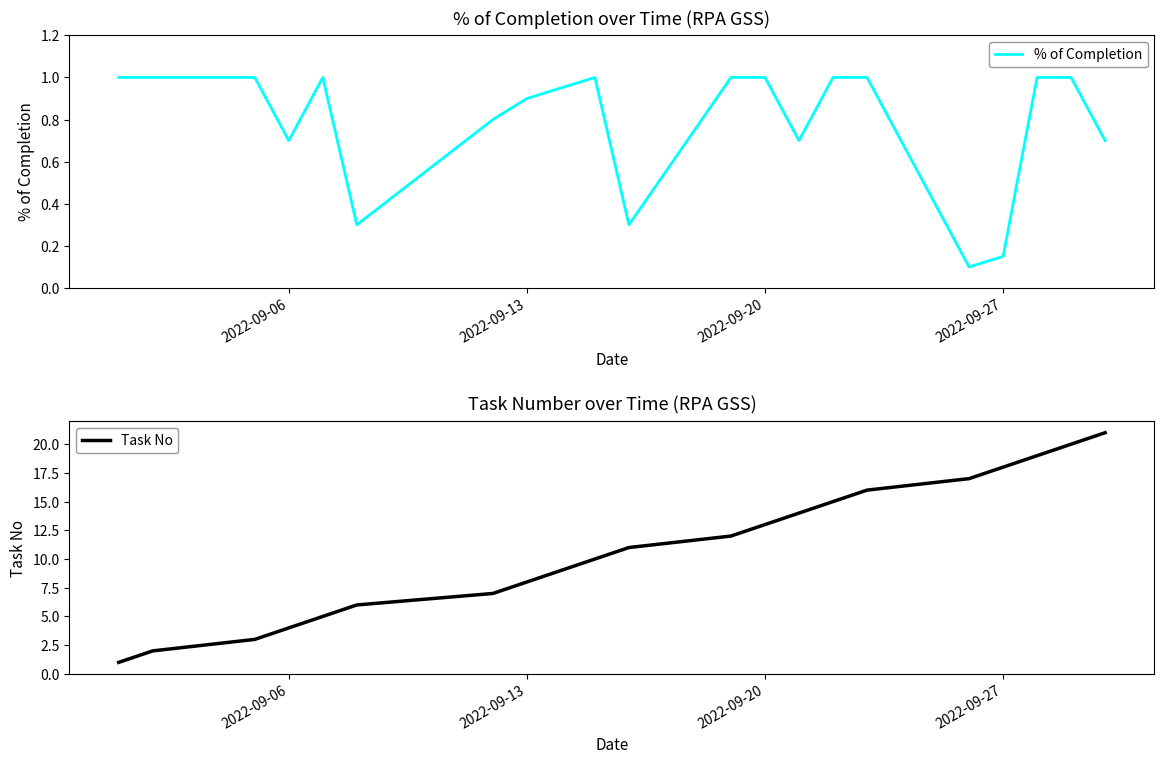

True or false: % of Completion has a value of 0.7 at 2022-09-06.

True